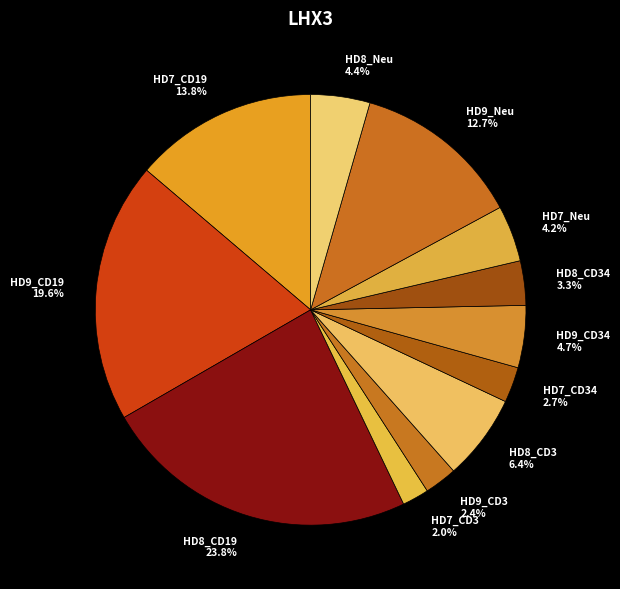

Is HD8_CD19 the majority of the pie?

No